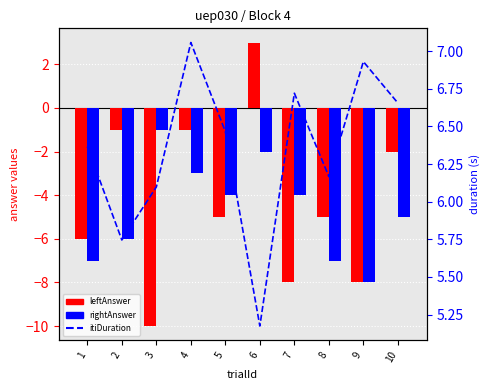

Which series has the largest total across all categories?

itiDuration